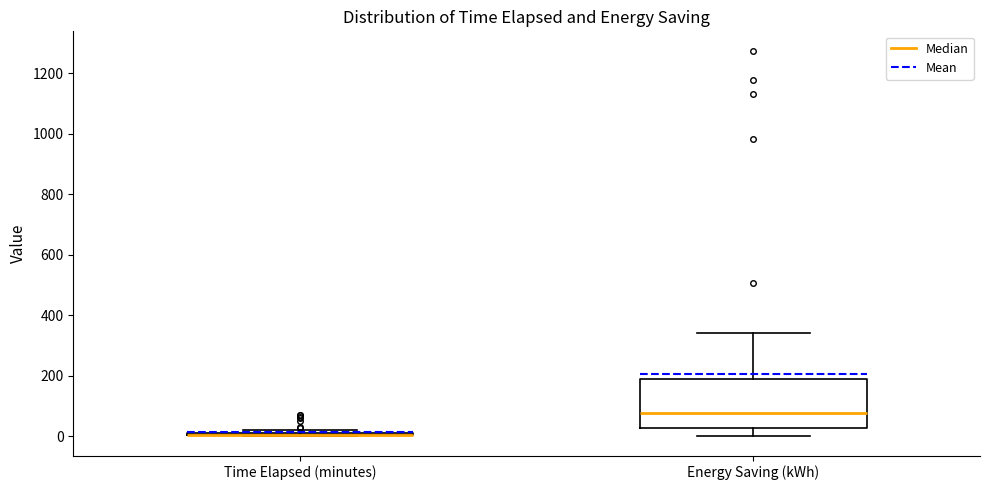

Reading left to right, read every box against the y-axis: the position of its median line, the range the box covers, and the ends of its whiskers. The values are not printed on the chart, so give them approximately, as read against the axis.

Time Elapsed (minutes): box collapsed to a line at 0, whiskers 0 to 20
Energy Saving (kWh): median 80, box 20 to 180, whiskers 0 to 340